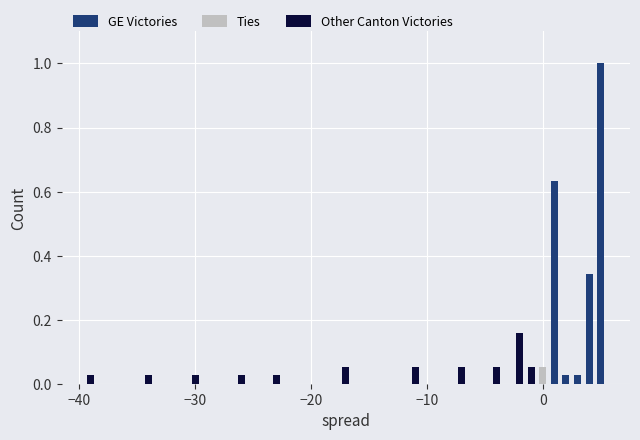

How many bars are there in total?

51